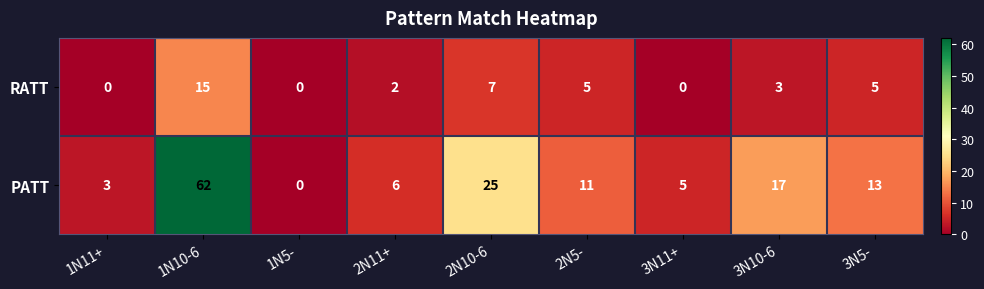

Reading left to right, list all the values displayed in this chart.

RATT: 1N11+=0	1N10-6=15	1N5-=0	2N11+=2	2N10-6=7	2N5-=5	3N11+=0	3N10-6=3	3N5-=5
PATT: 1N11+=3	1N10-6=62	1N5-=0	2N11+=6	2N10-6=25	2N5-=11	3N11+=5	3N10-6=17	3N5-=13